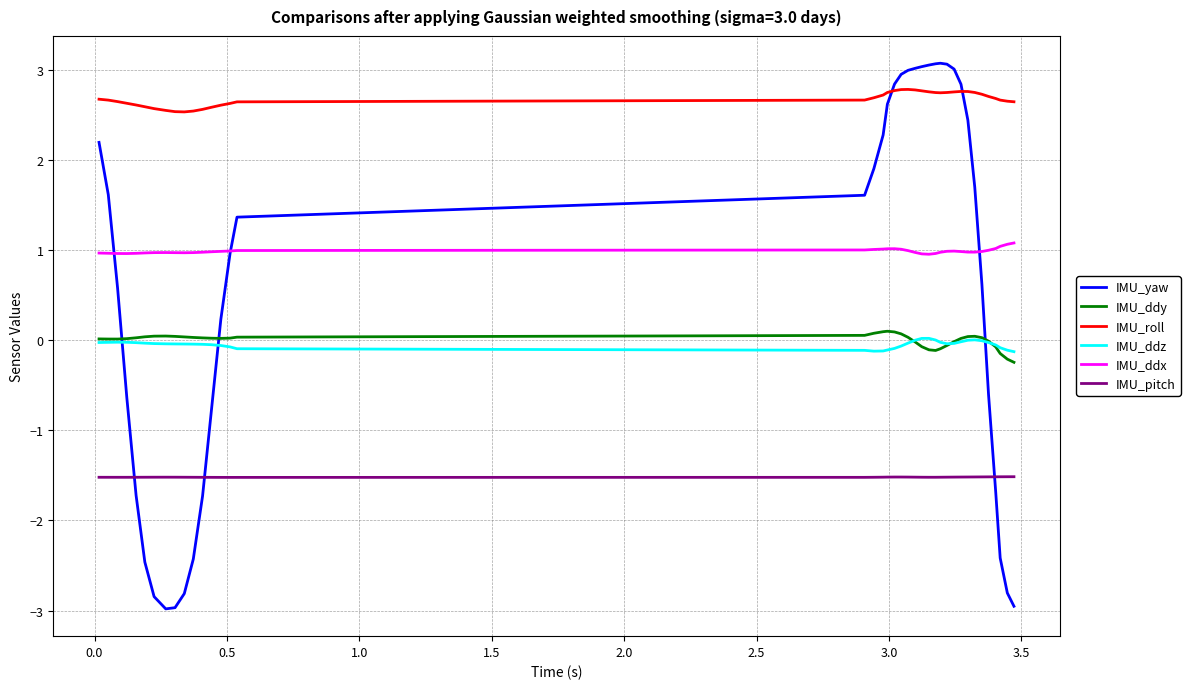

True or false: IMU_ddx and IMU_roll intersect in this chart.

False